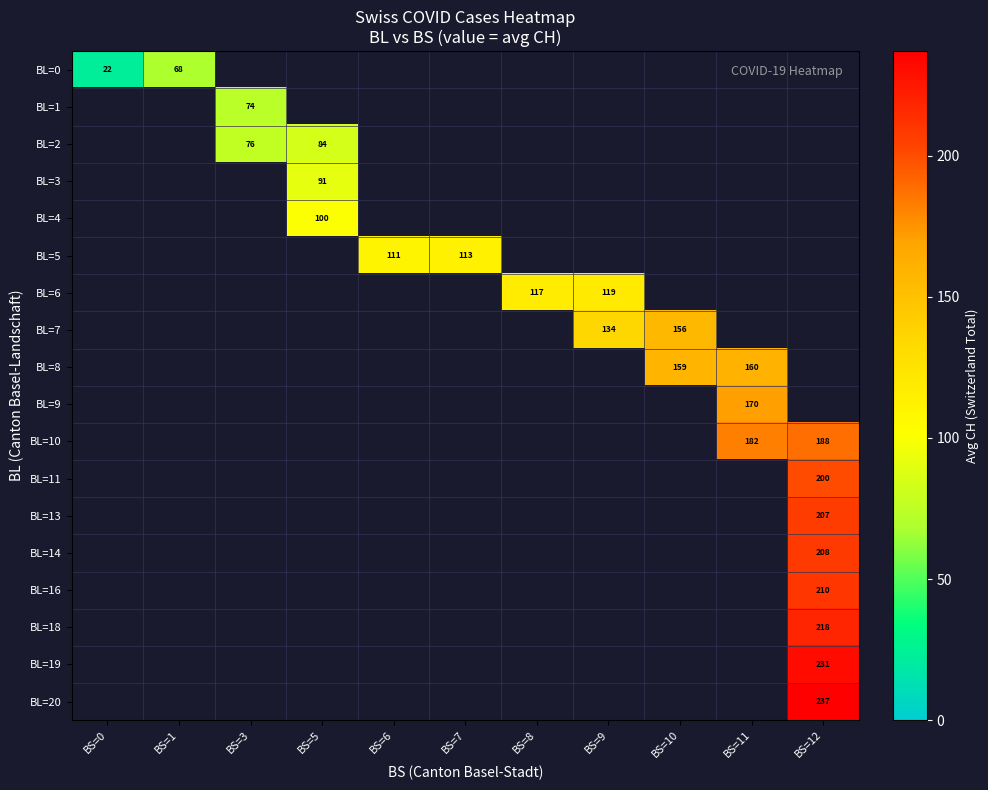

At how many categories does at least one series exceed 129?

4